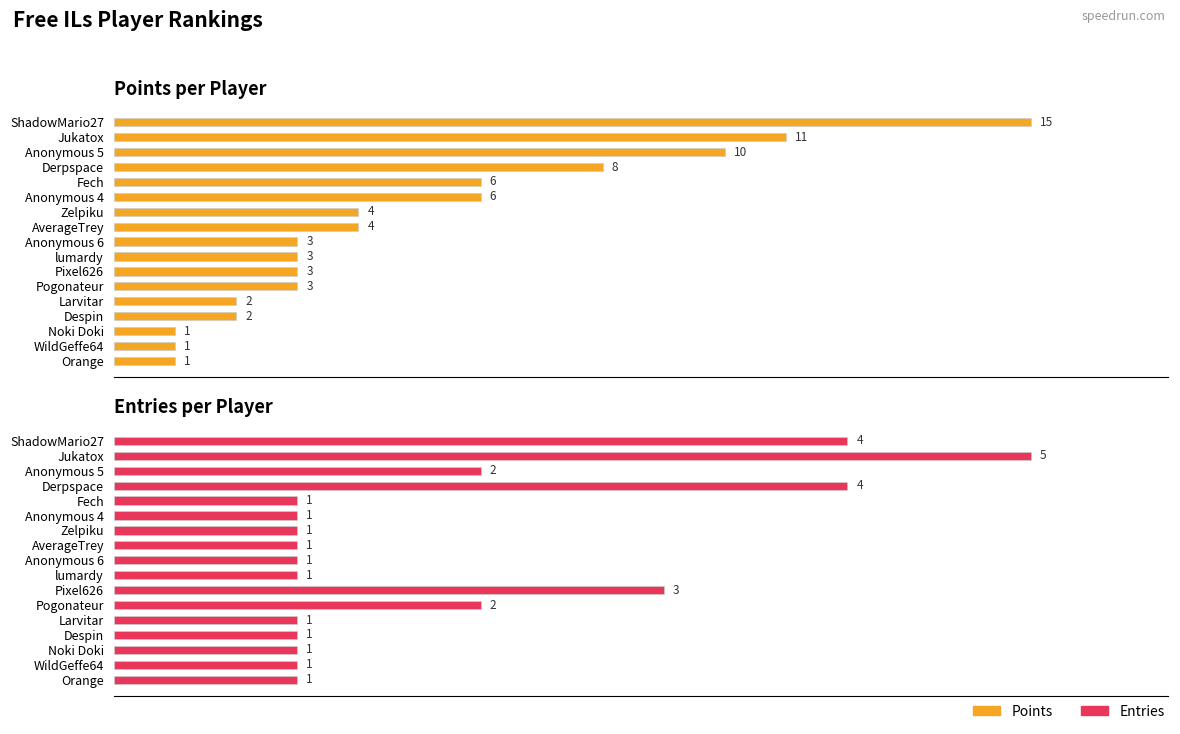

What is the average value of the Entries series?

2